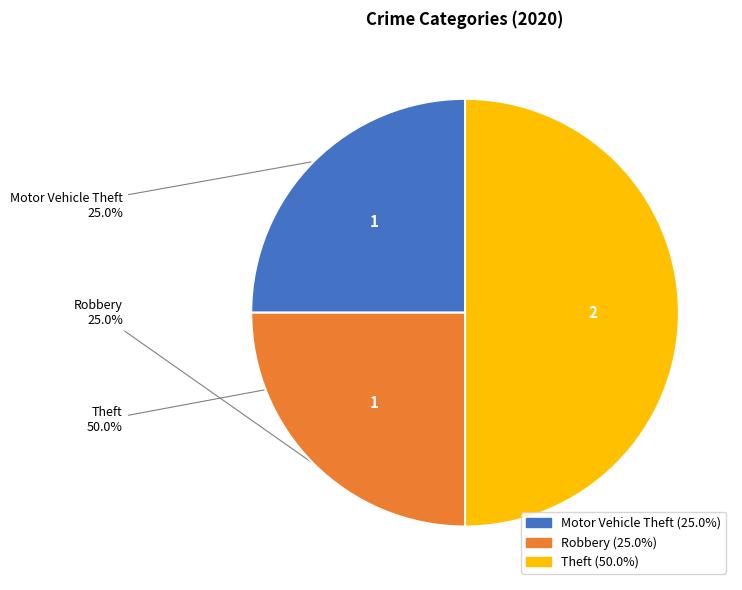

Is Motor Vehicle Theft the majority of the pie?

No